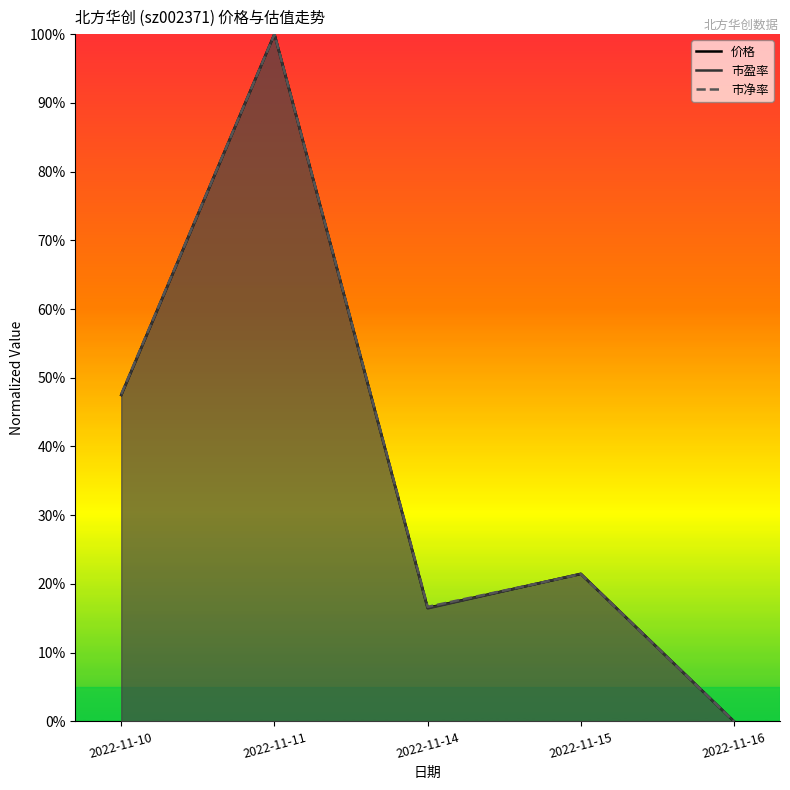

At which category does the chart reach its peak across all series?

2022-11-11